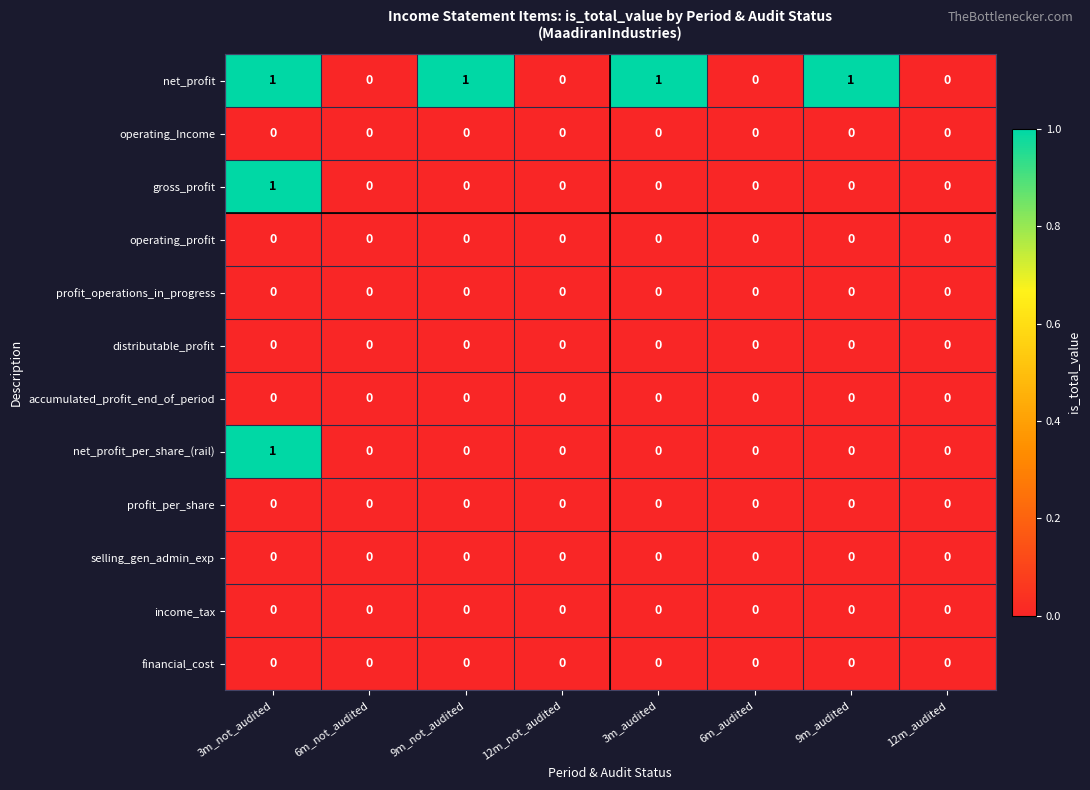

Which series changed the most between 3m_audited and 6m_audited?

net_profit